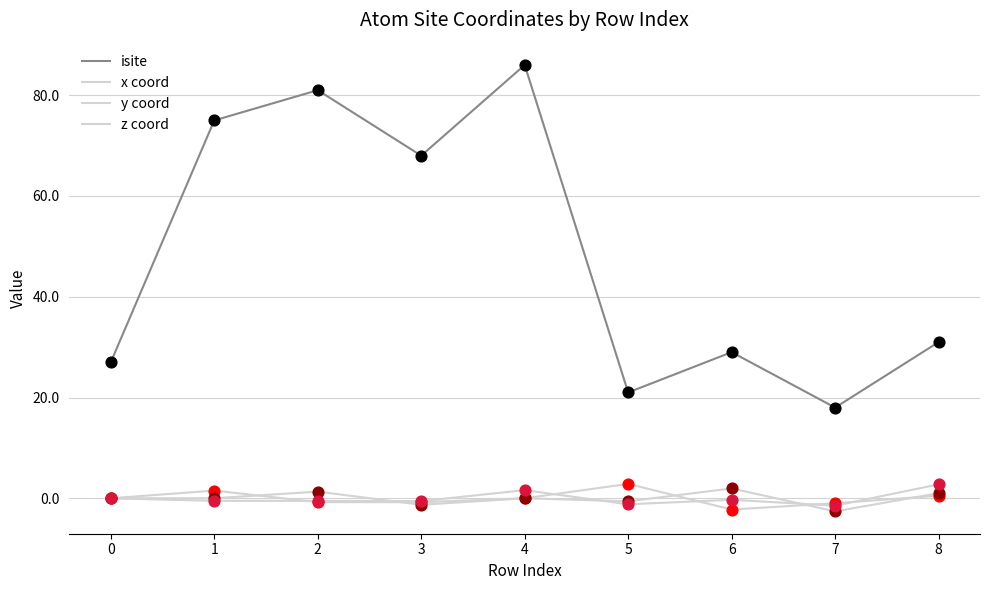

At how many categories does at least one series exceed 34?

4